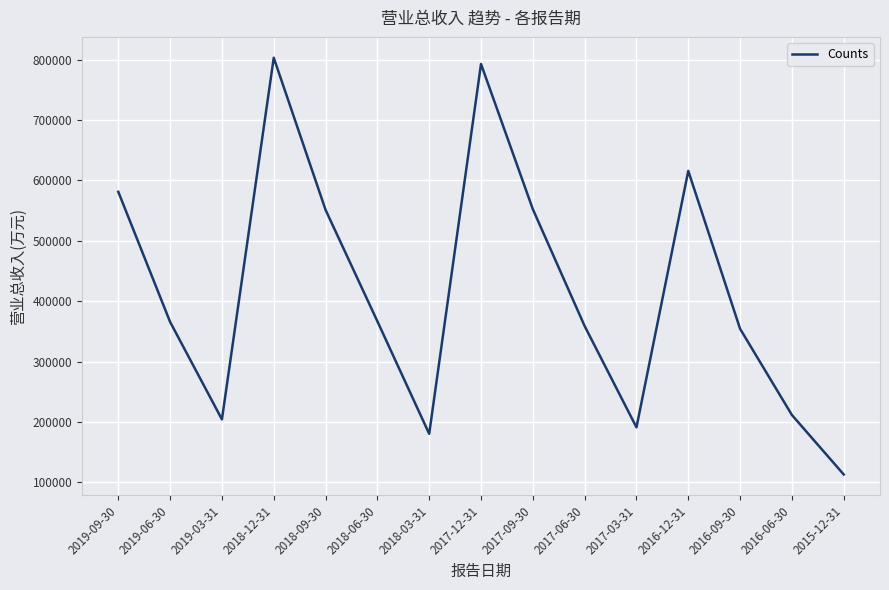

Does the chart have visible grid lines?

Yes